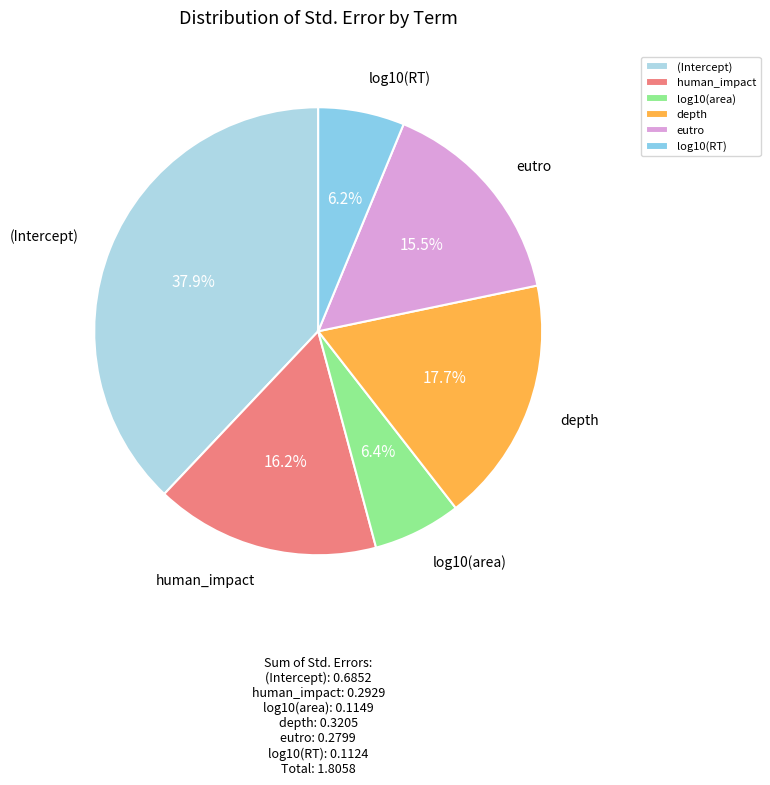

Which category has the biggest portion of the pie?

(Intercept)